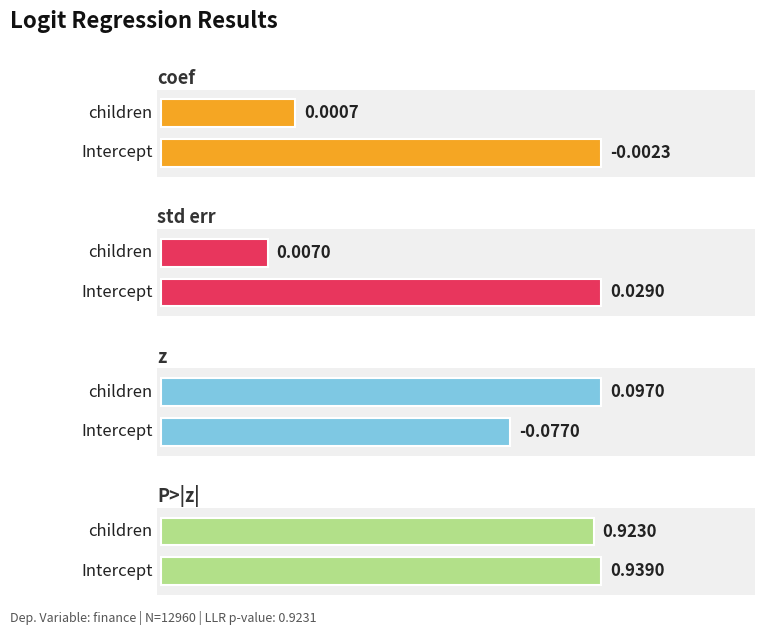

At which category does the chart reach its peak across all series?

Intercept